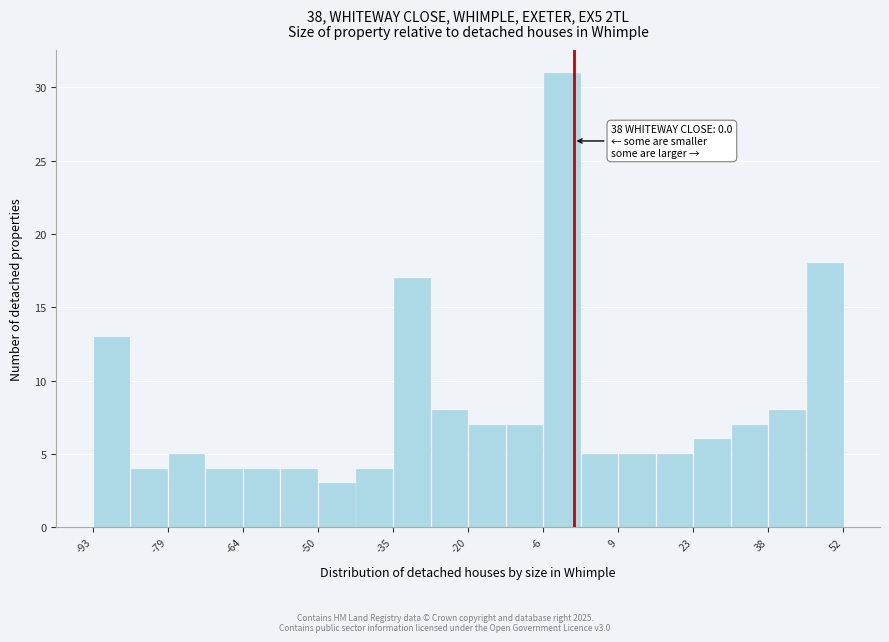

Around what value on the x-axis is the tallest bar? Give the approximate position of its centre, as read against the axis.

-2